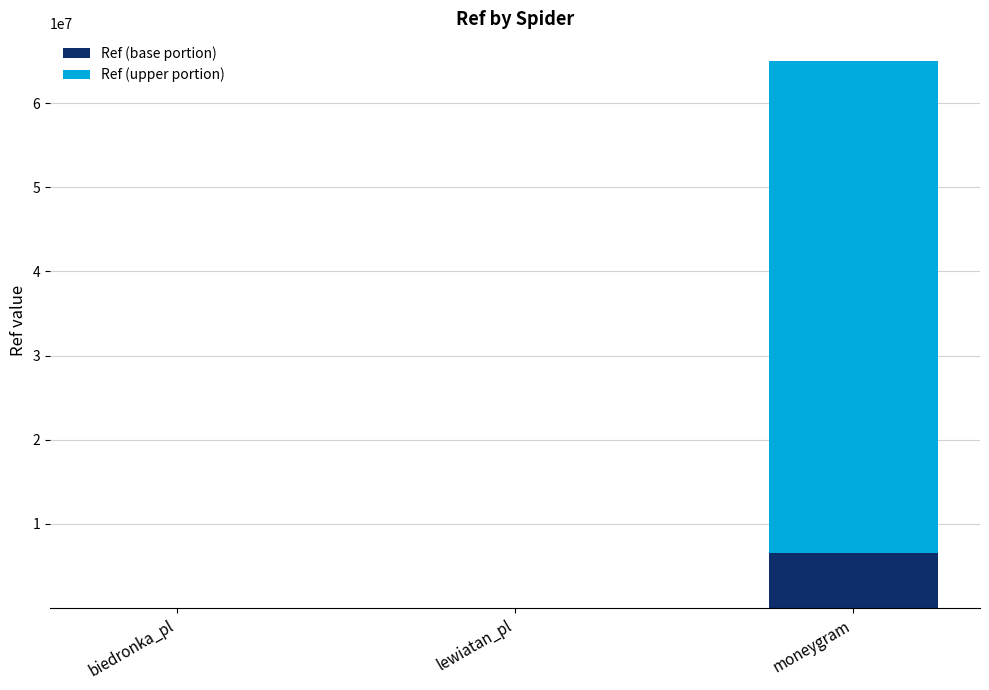

The Ref (base portion) series shows 367.2 at biedronka_pl. True or false?

True